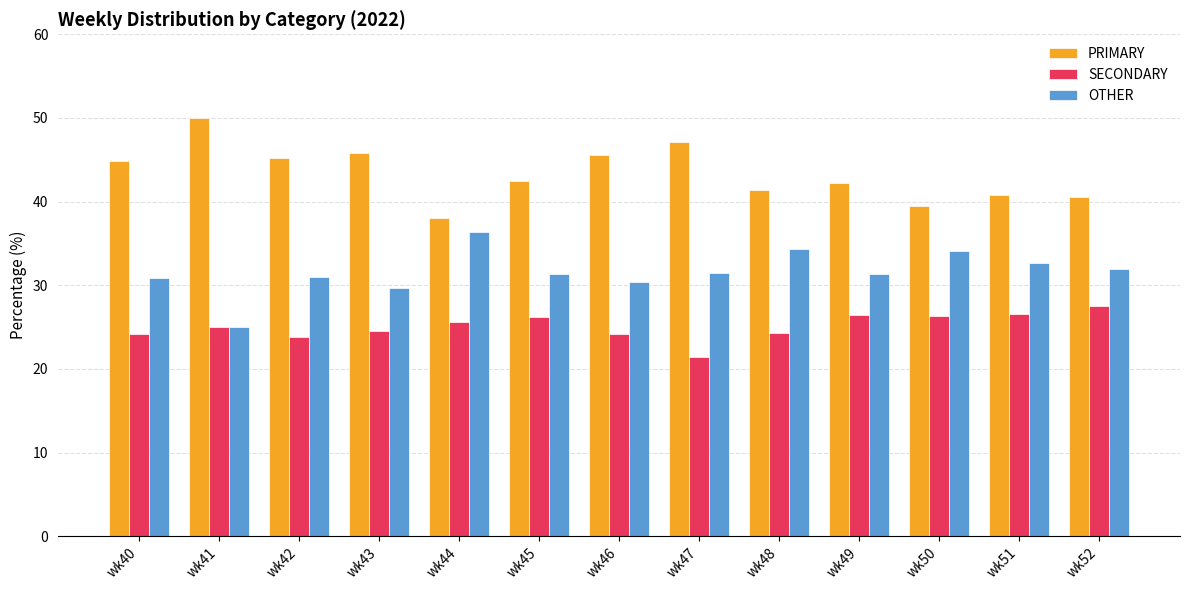

What is the difference between the OTHER values at wk44 and wk51?

3.7